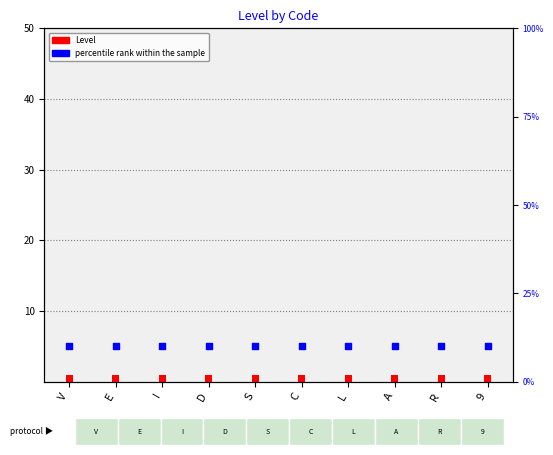

Which series has the largest Y range (max minus min)?

Level